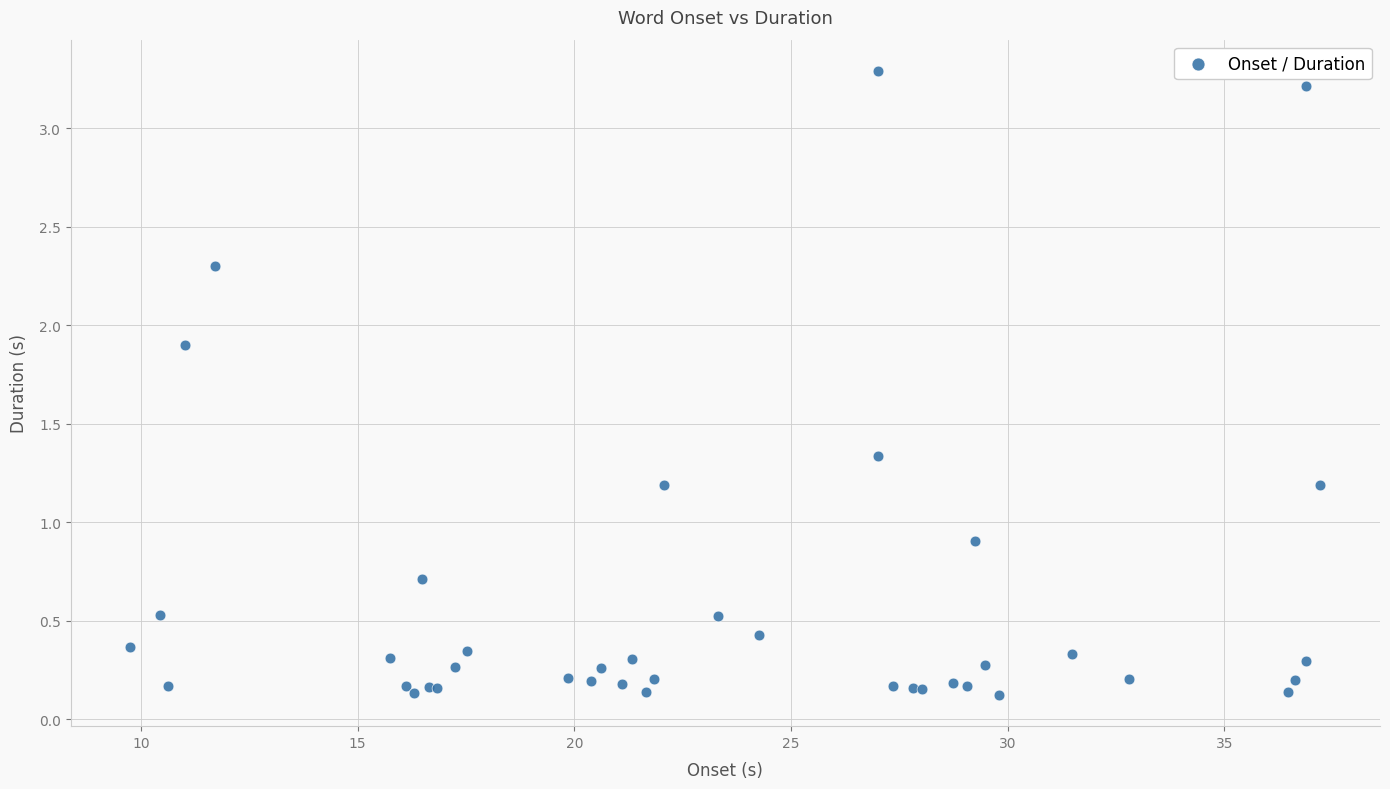

What Y value in the scatter plot is closest to 1?

0.9